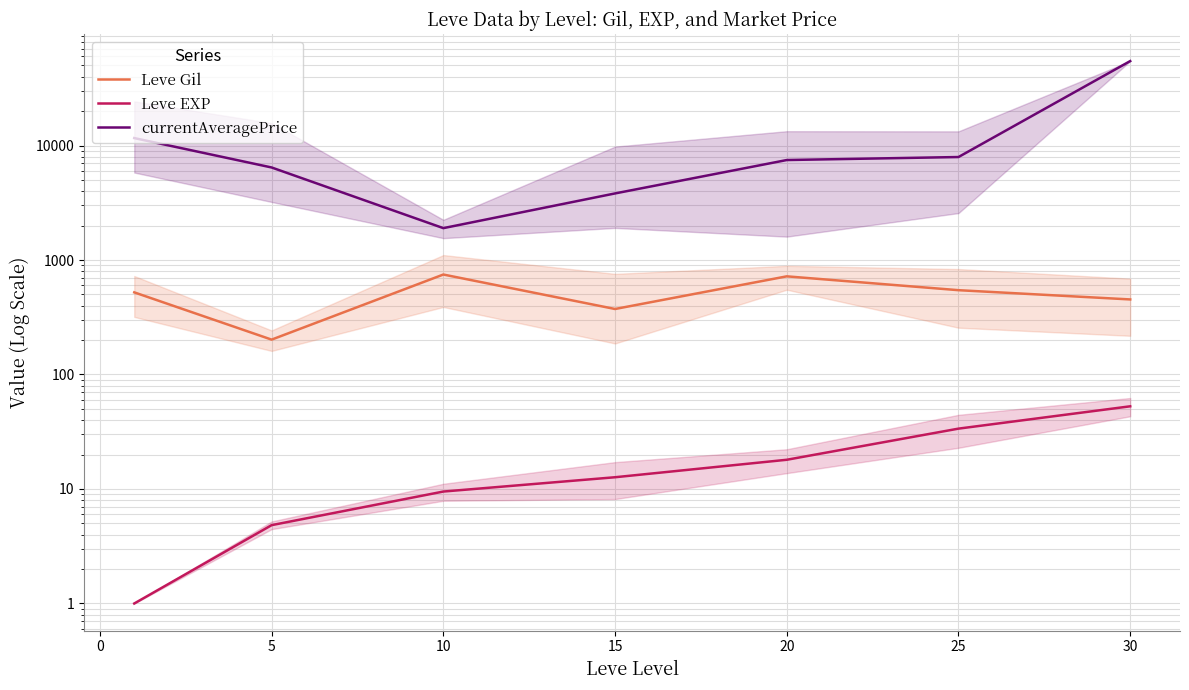

What is the difference between the second highest and second lowest values in the Leve Gil series?

346.7